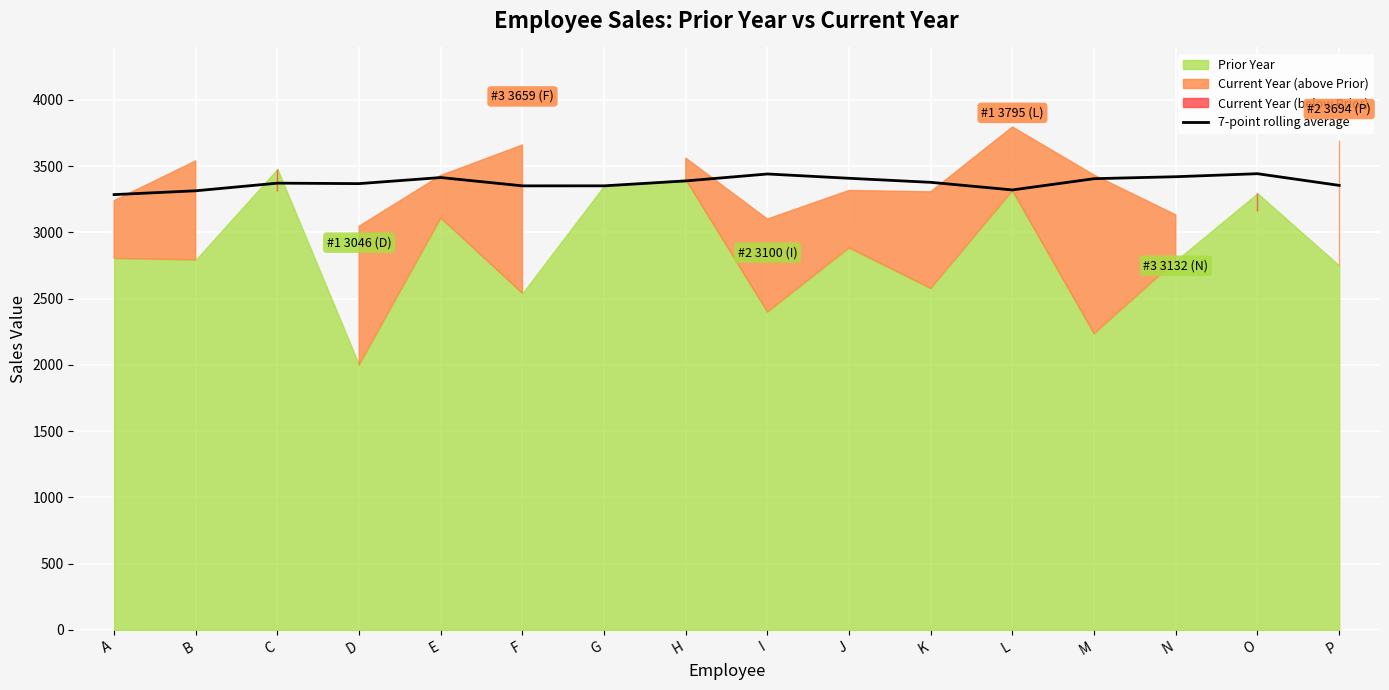

The value of 7-point rolling average at G is 5123.7. True or false?

False